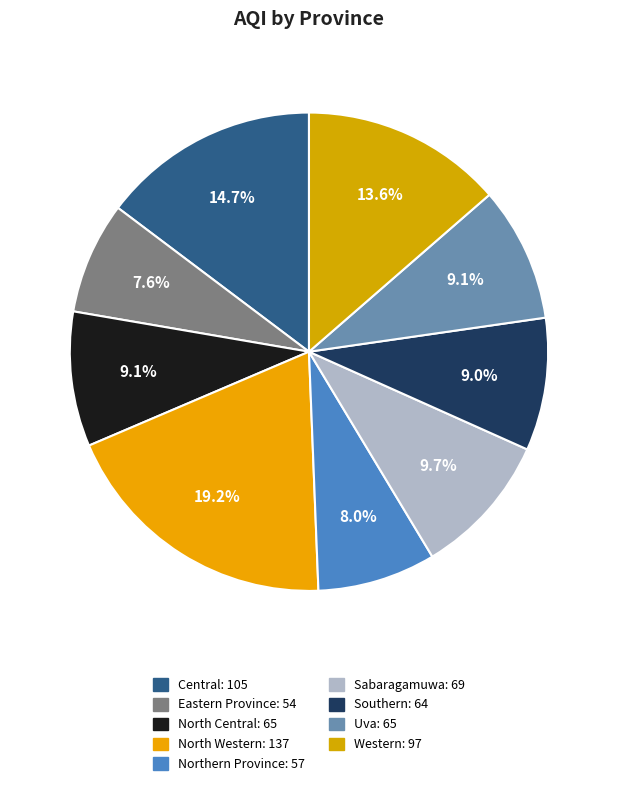

What is the total percentage of Western and North Western?

32.8%